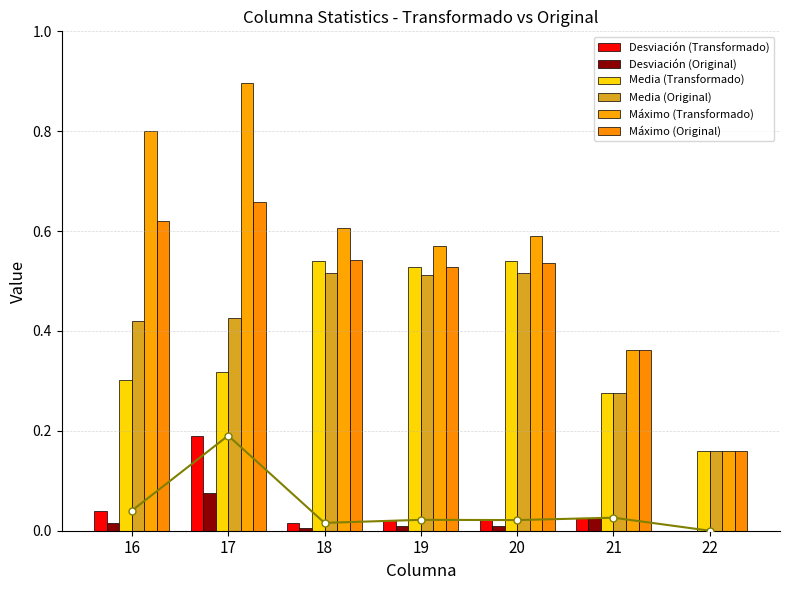

The value of Desviación (Transformado) at 20 is 0.0. True or false?

True